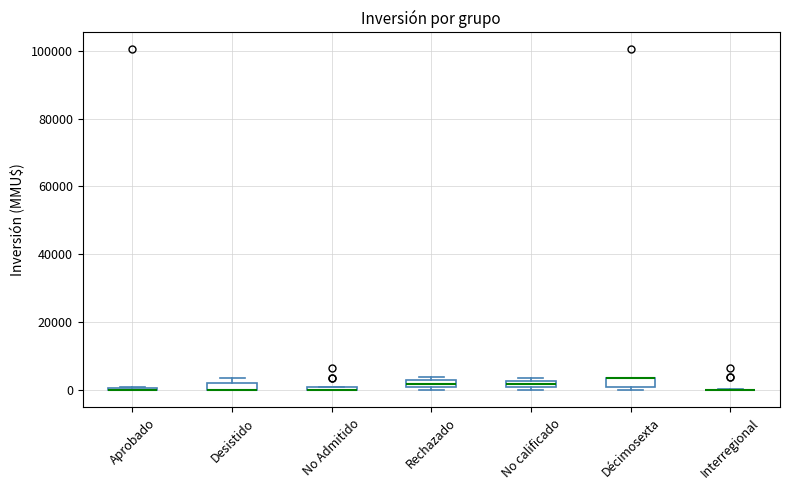

Where is the lower edge of the box for No Admitido on the y-axis? The values are not printed on the chart, so give them approximately, as read against the axis.

0